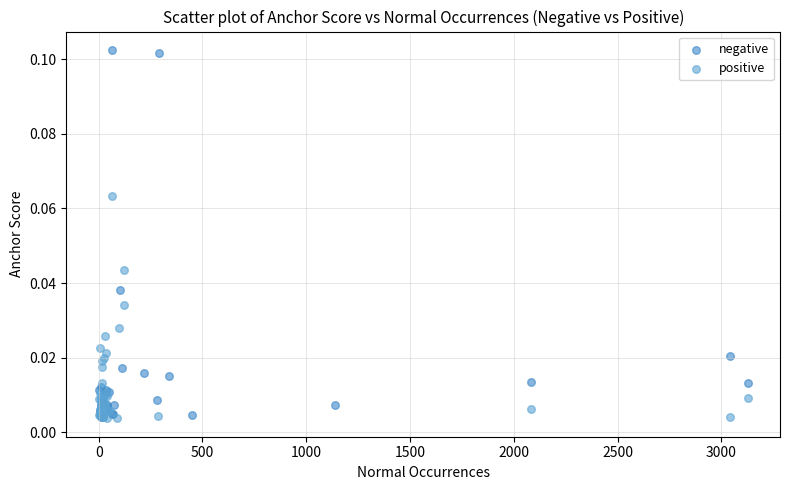

Which series has the widest spread of Y values?

negative